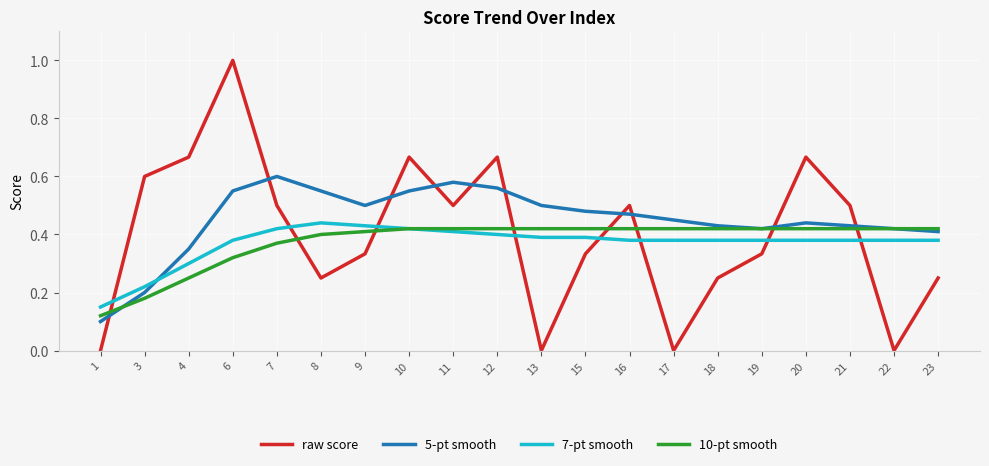

The 7-pt smooth series shows 0.2 at 20. True or false?

False